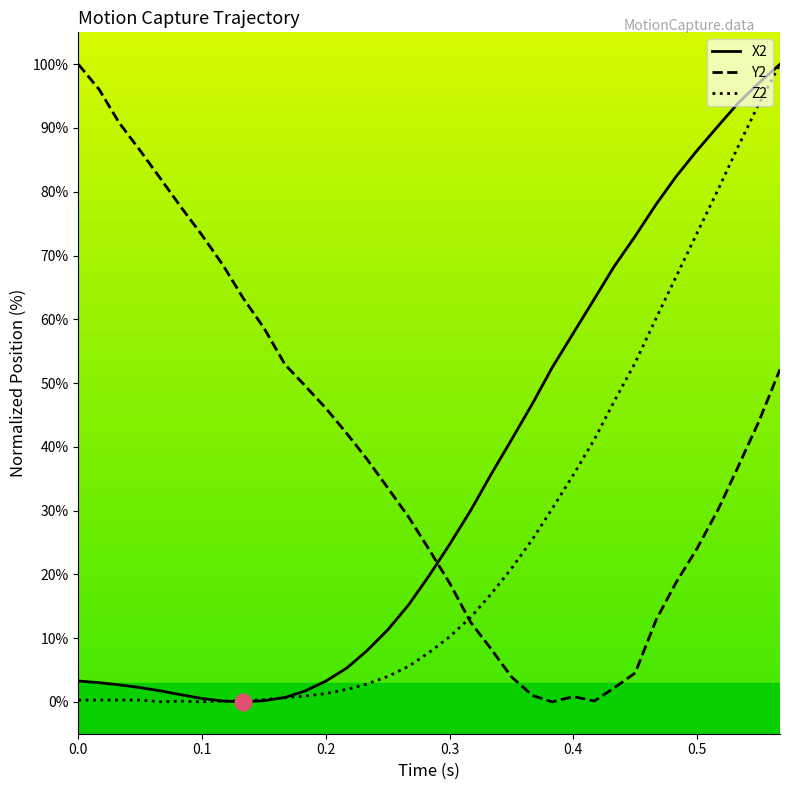

How many values in the Z2 series are below 7?

17